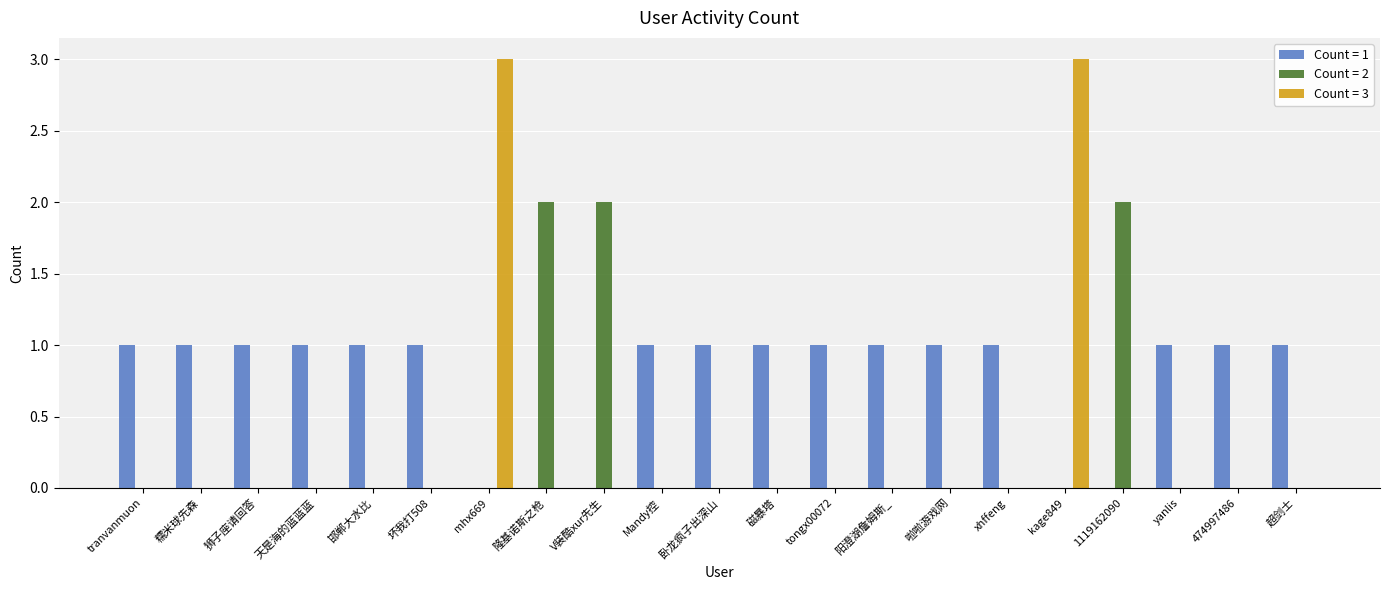

Which series changed the most between 隆基诺斯之枪 and 磁暴塔?

Count = 2